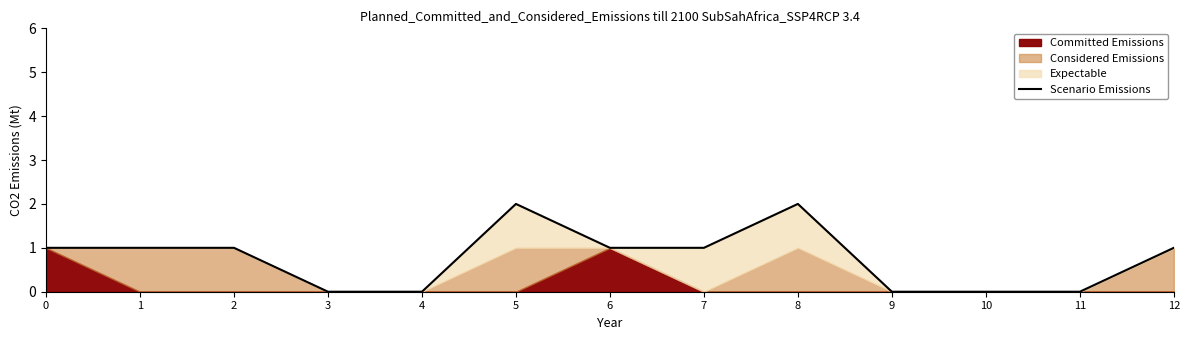

What is the value of the 9th point from the left?

2